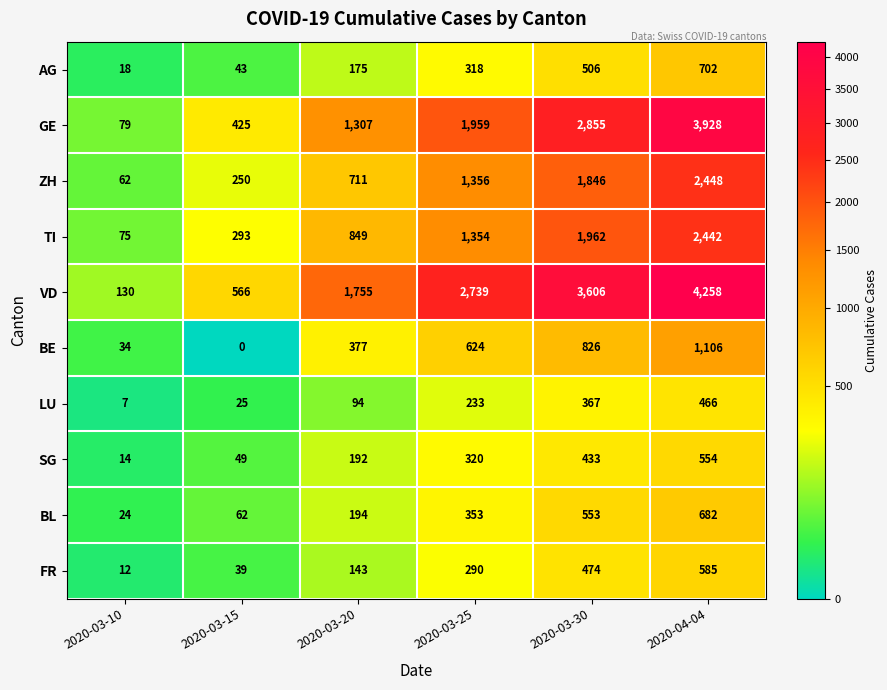

List the series in order of their peak value, lowest first.

LU, SG, FR, BL, AG, BE, TI, ZH, GE, VD